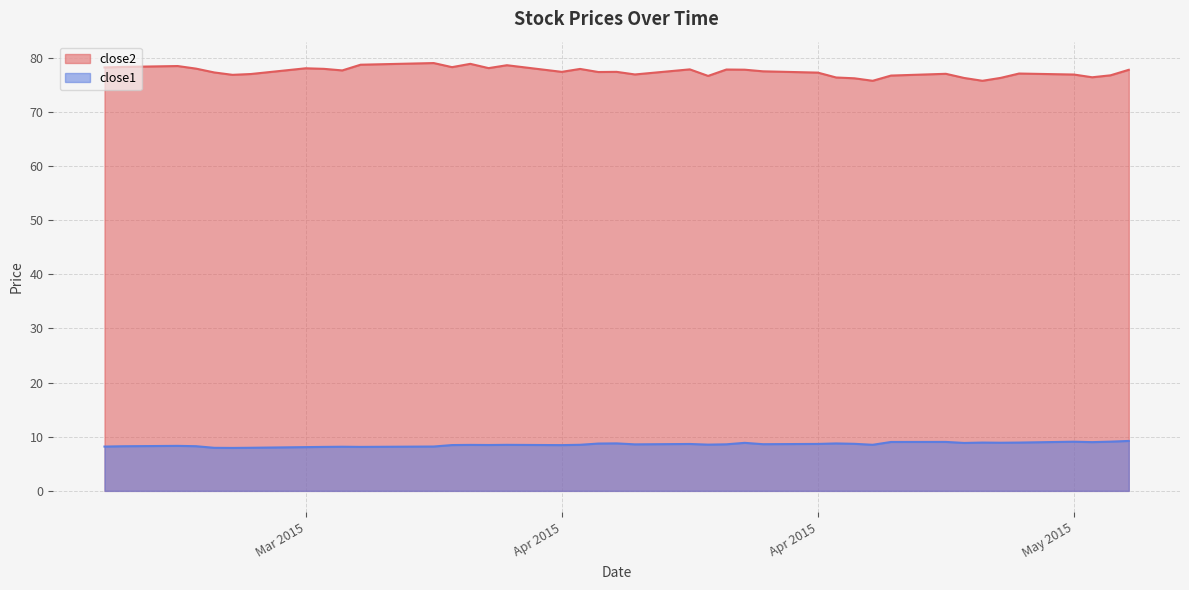

List the series in order of their peak value, lowest first.

close1, close2